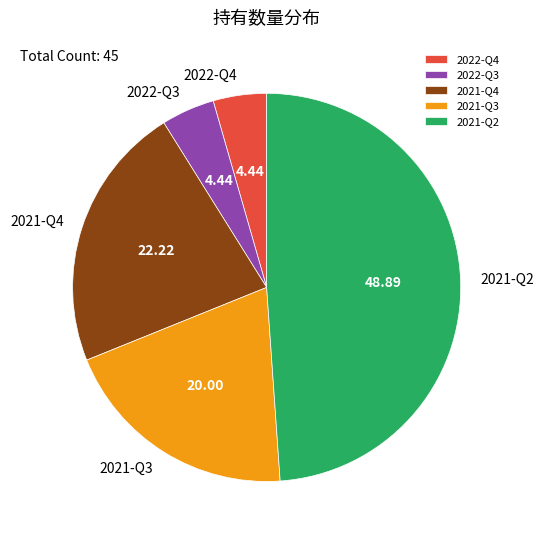

Which slice is the largest?

2021-Q2